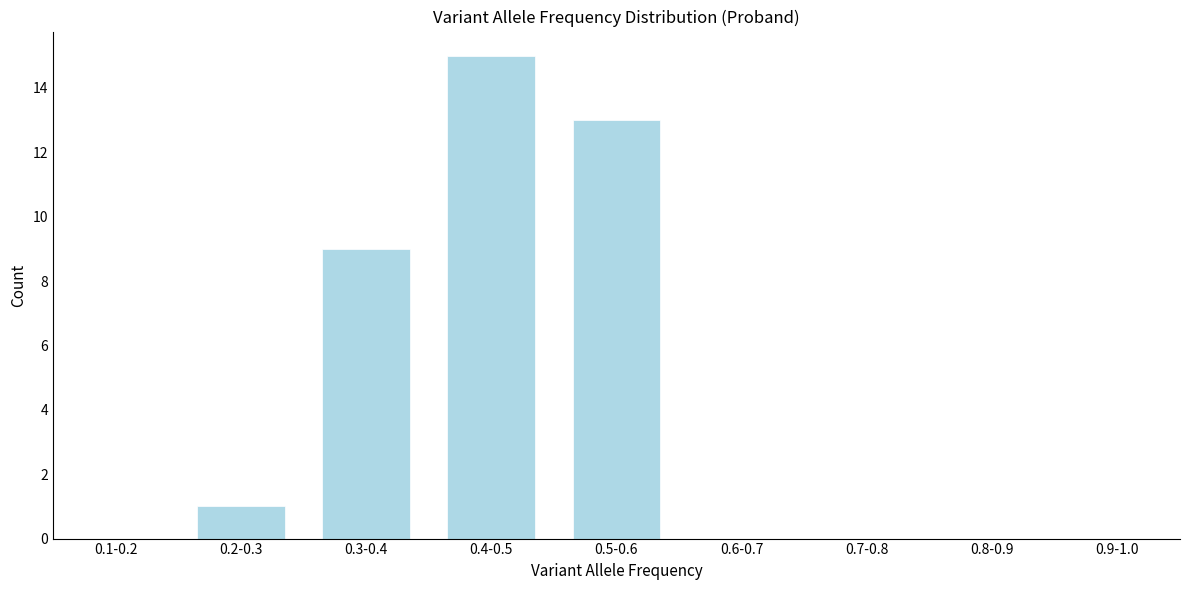

Reading right to left, list all the values displayed in this chart.

0.9-1.0=0	0.8-0.9=0	0.7-0.8=0	0.6-0.7=0	0.5-0.6=13	0.4-0.5=15	0.3-0.4=9	0.2-0.3=1	0.1-0.2=0